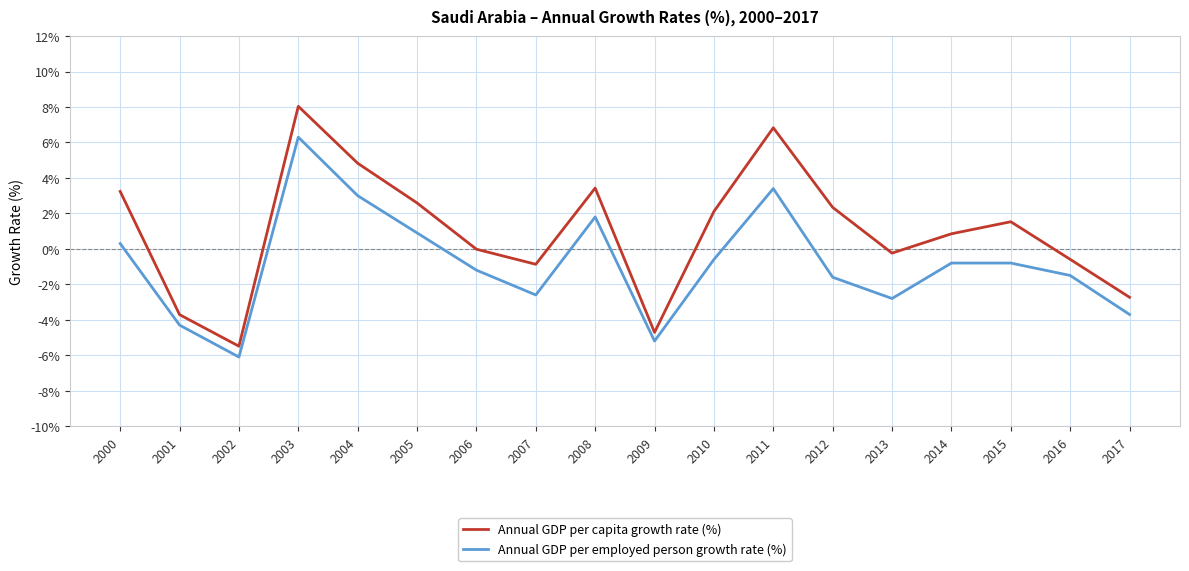

True or false: Annual GDP per employed person growth rate (%) and Annual GDP per capita growth rate (%) intersect in this chart.

False